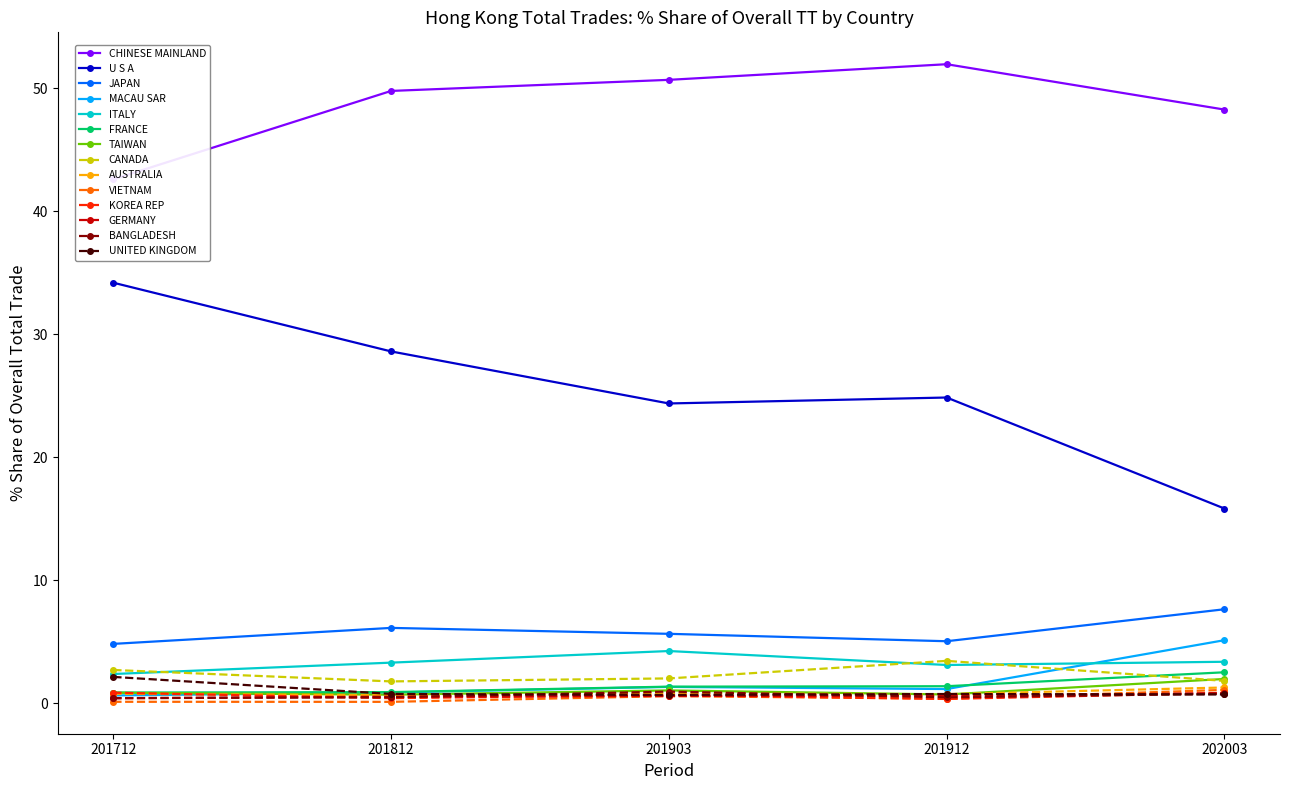

Rank the series at CANADA from lowest to highest value.

201812 Share, 202003 Share, 201903 Share, 201712 Share, 201912 Share